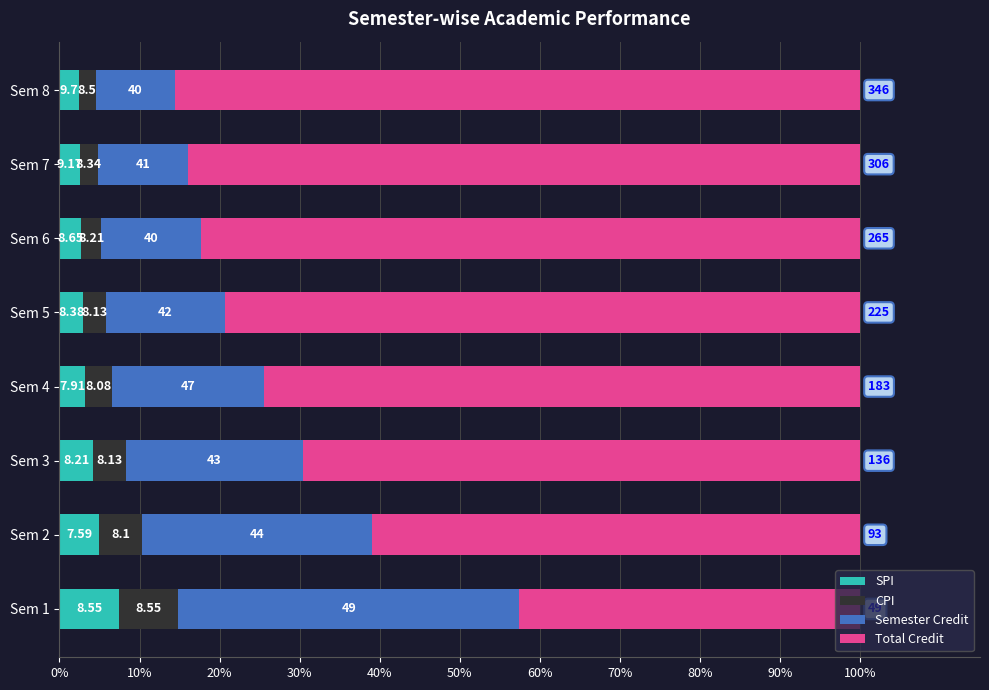

Rank the series by their maximum value, from highest to lowest.

Total Credit, Semester Credit, SPI, CPI